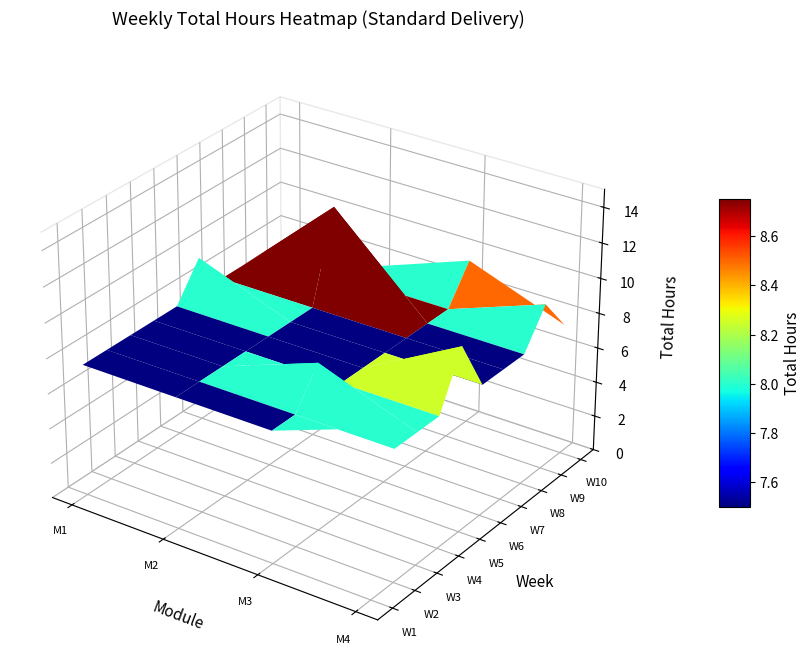

The Week 2 series shows 7.5 at 2. True or false?

True